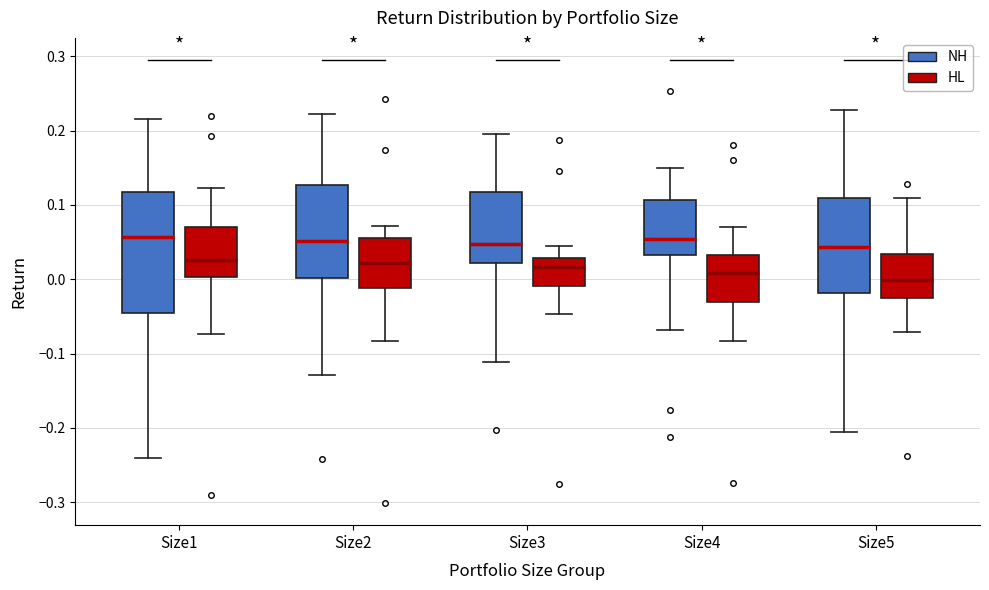

Reading left to right, transcribe this box plot: for each box, give where its median line is, the range the box spans, and where its two whiskers end, as read against the y-axis. The values are not printed on the chart, so give them approximately, as read against the axis.

Size1 (NH): median 0.06, box -0.05 to 0.12, whiskers -0.24 to 0.22
Size1 (HL): median 0.03, box 0.00 to 0.07, whiskers -0.07 to 0.12
Size2 (NH): median 0.05, box 0.00 to 0.13, whiskers -0.13 to 0.22
Size2 (HL): median 0.02, box -0.01 to 0.06, whiskers -0.08 to 0.07
Size3 (NH): median 0.05, box 0.02 to 0.12, whiskers -0.11 to 0.19
Size3 (HL): median 0.02, box -0.01 to 0.03, whiskers -0.05 to 0.04
Size4 (NH): median 0.05, box 0.03 to 0.11, whiskers -0.07 to 0.15
Size4 (HL): median 0.01, box -0.03 to 0.03, whiskers -0.08 to 0.07
Size5 (NH): median 0.04, box -0.02 to 0.11, whiskers -0.21 to 0.23
Size5 (HL): median 0.00, box -0.03 to 0.03, whiskers -0.07 to 0.11